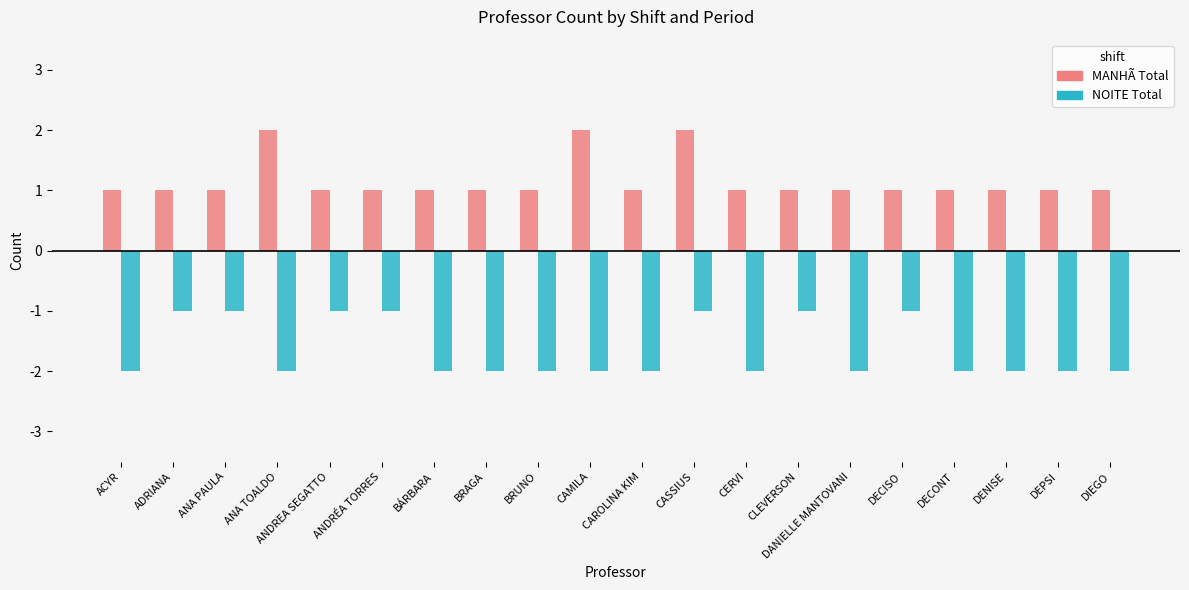

Reading left to right, extract all data points from this chart.

MANHÃ Total: 1	1	1	2	1	1	1	1	1	2	1	2	1	1	1	1	1	1	1	1
NOITE Total: -2	-1	-1	-2	-1	-1	-2	-2	-2	-2	-2	-1	-2	-1	-2	-1	-2	-2	-2	-2